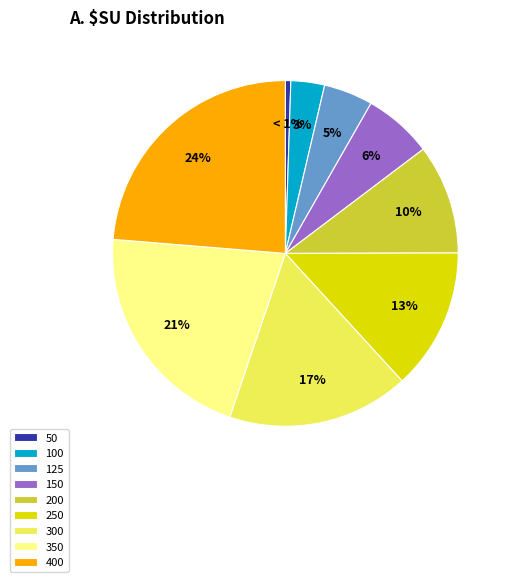

What percentage is the 300 slice, to the nearest percent?

17%